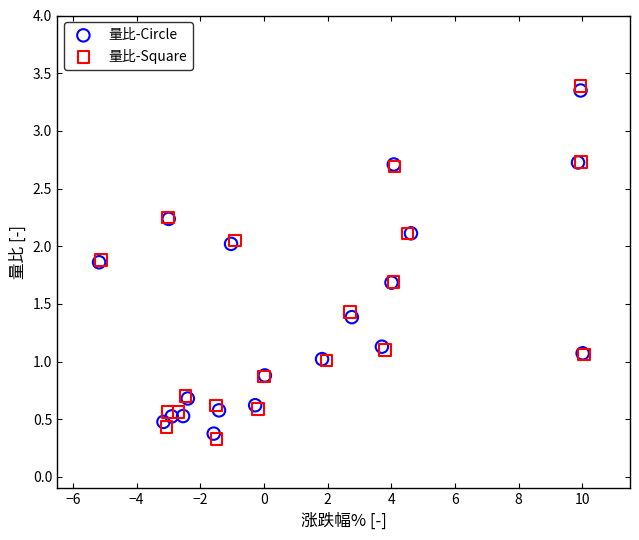

Which series has the widest spread of Y values?

量比-Square